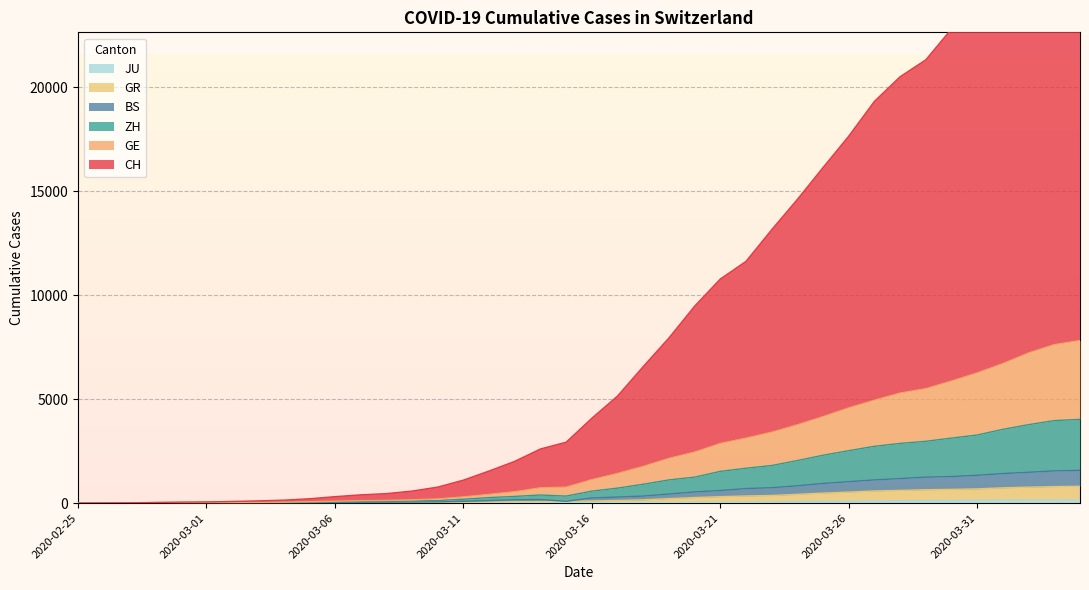

What is the sum of the BS values at 2020-03-17 and 2020-03-15?

384